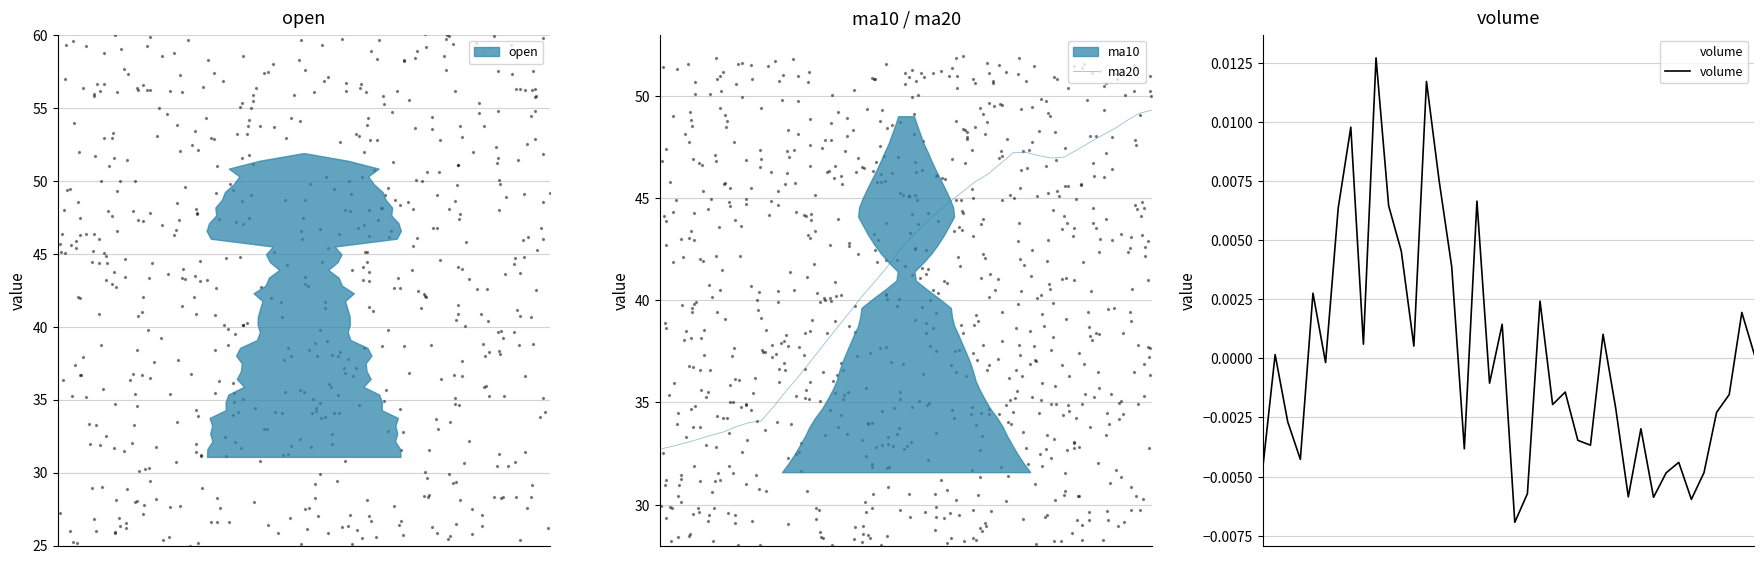

What is the highest value of the ma20 series?

49.3